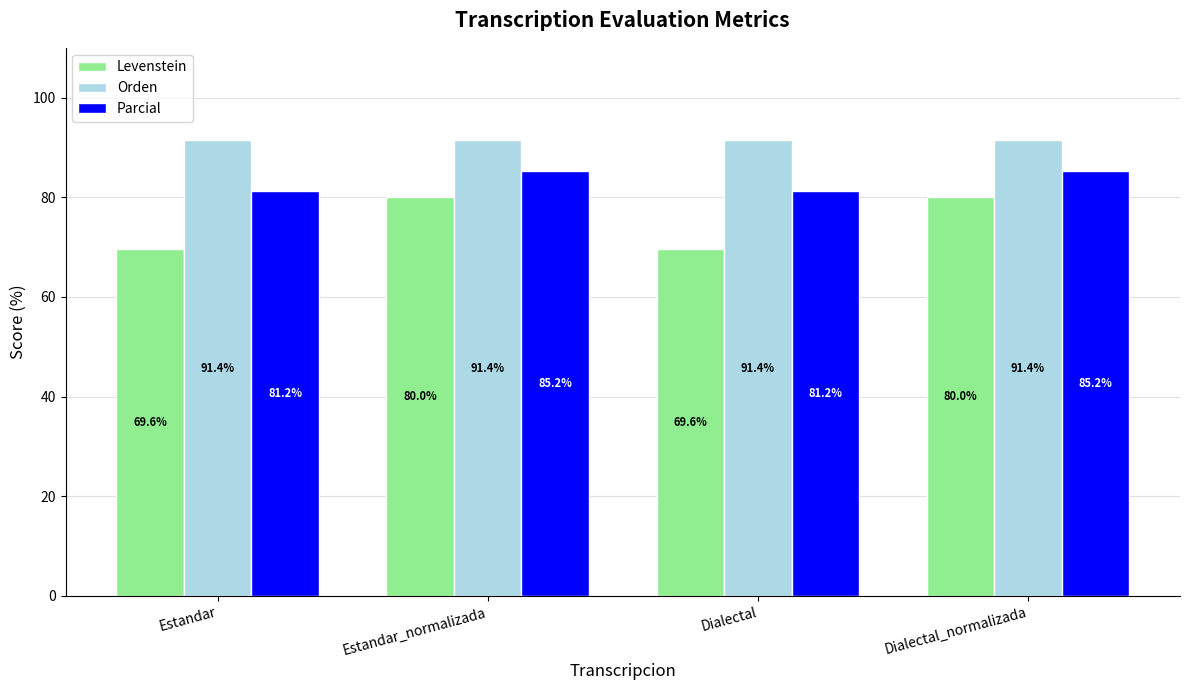

What position from the left is Dialectal_normalizada?

4